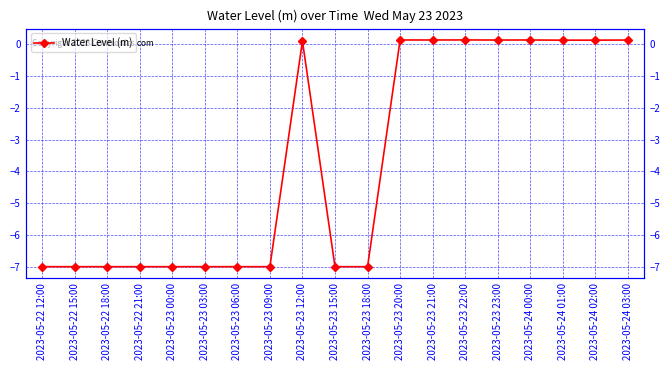

What is the minimum value shown in the chart?

-7.0